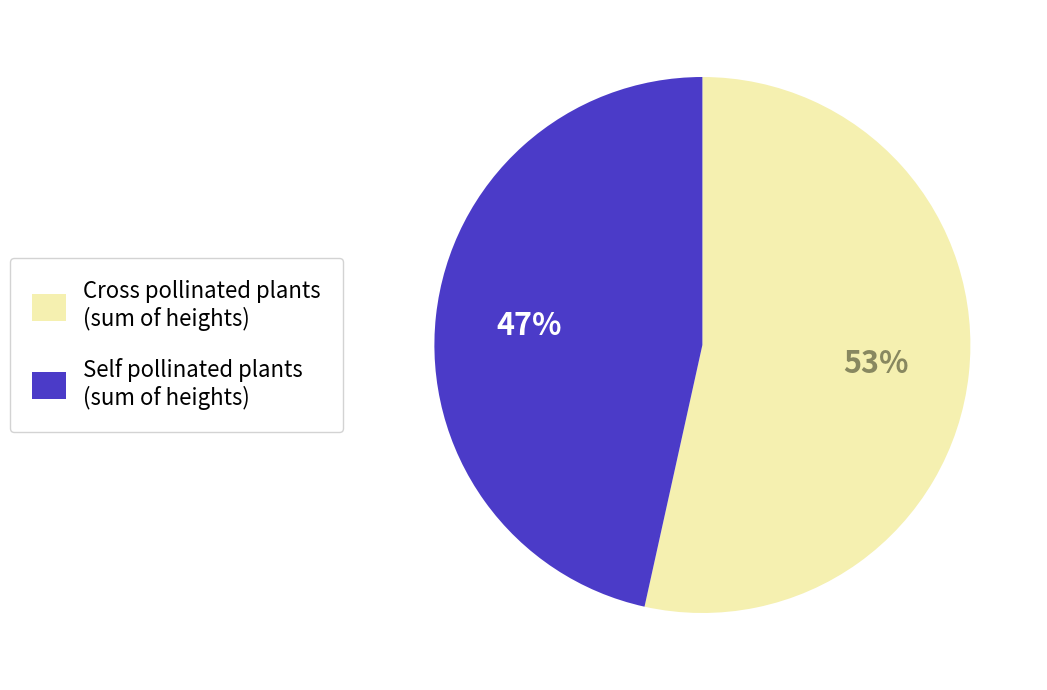

Is the sum of Self pollinated plants (sum of heights) and Cross pollinated plants (sum of heights) greater than half?

Yes